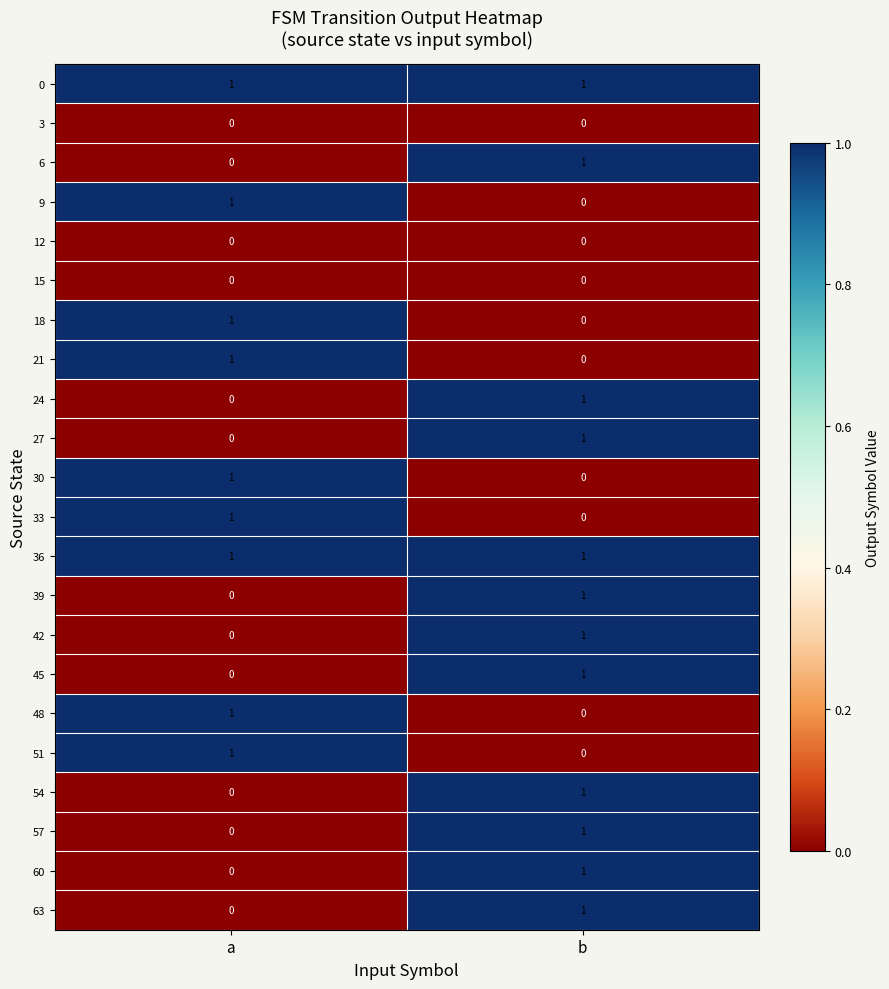

Which category has the highest value in the 21 series?

a